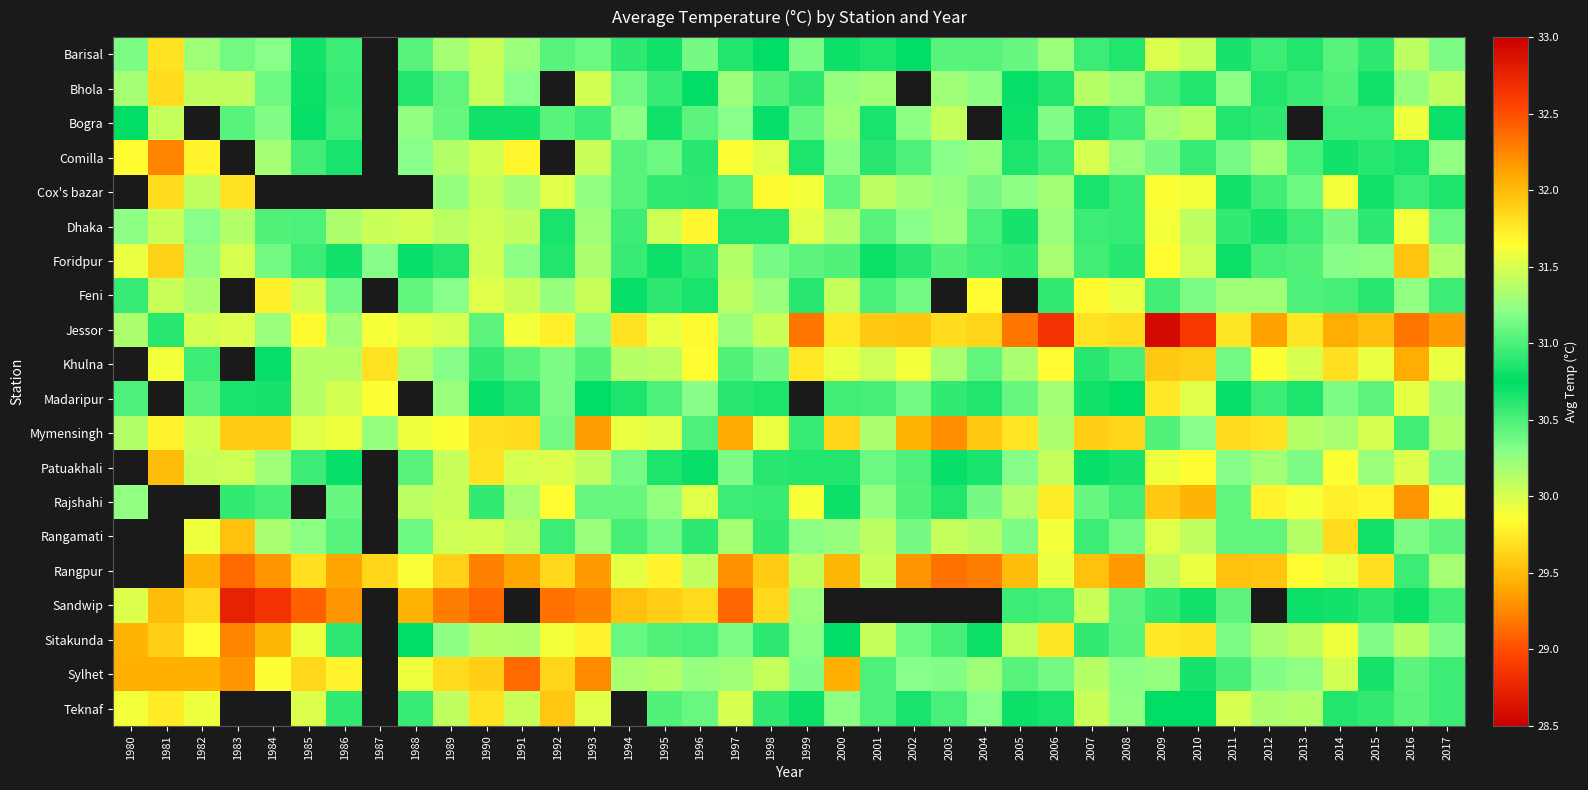

What is the spread (max minus min) of values at 1980?

1.9